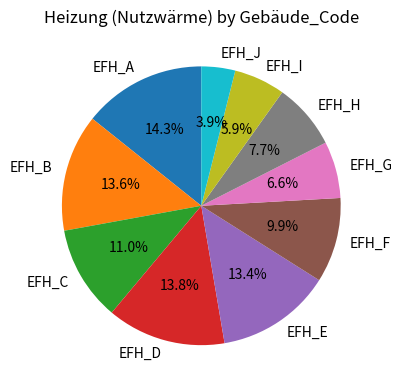

How many segments does this pie chart have?

10